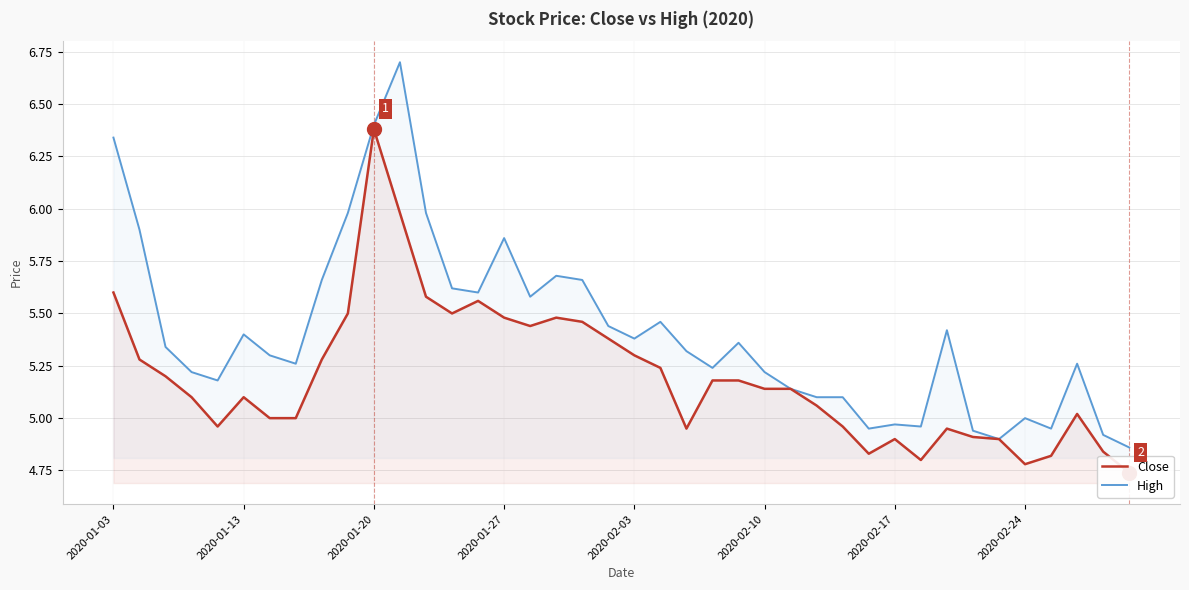

What is the maximum value for High?

6.7